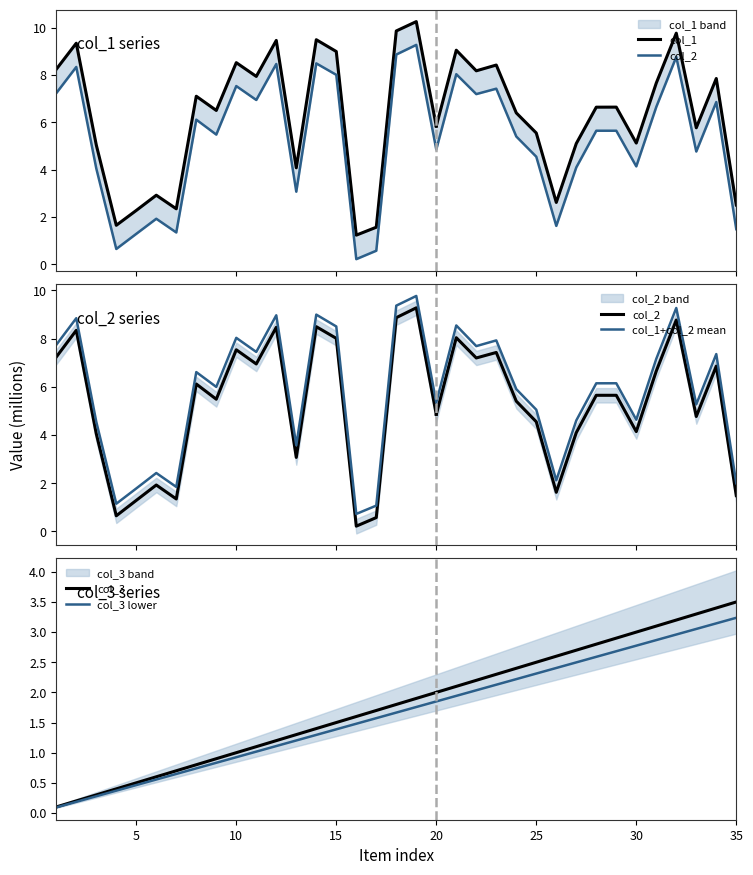

Which label corresponds to the largest value in the chart?

19